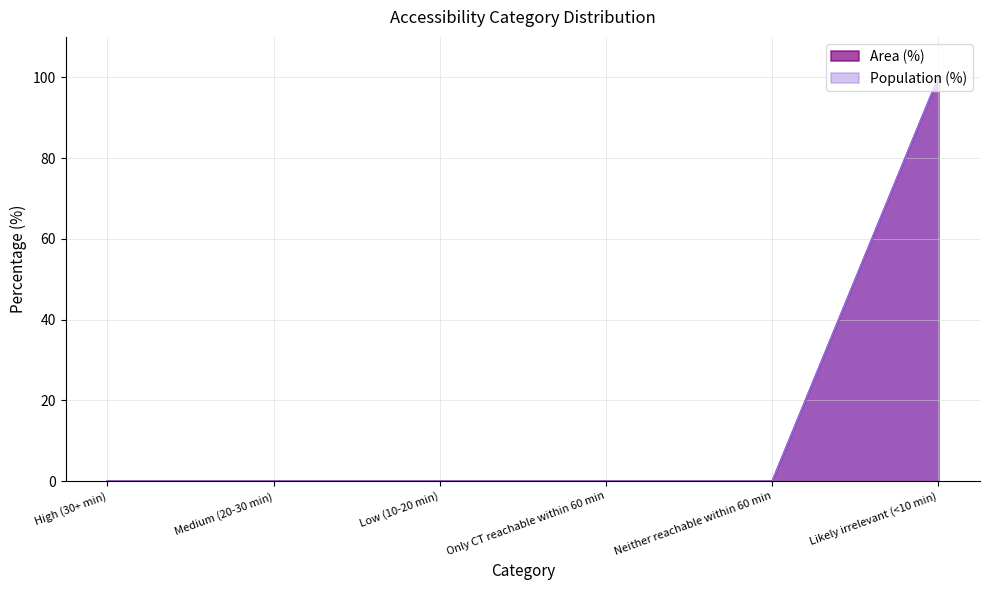

True or false: Population (%) and Area (%) intersect in this chart.

False